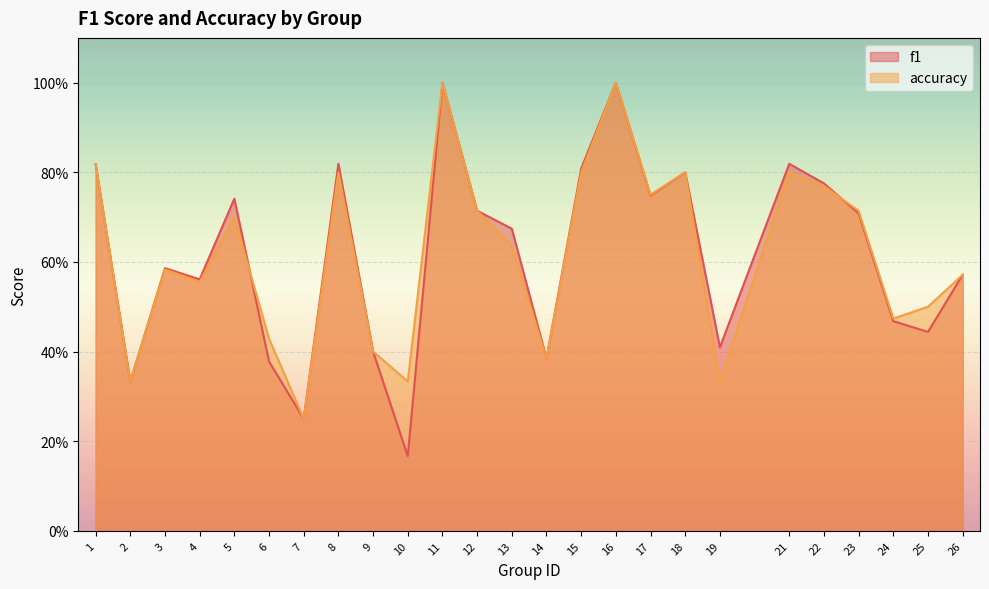

How many lines are shown in the chart?

2